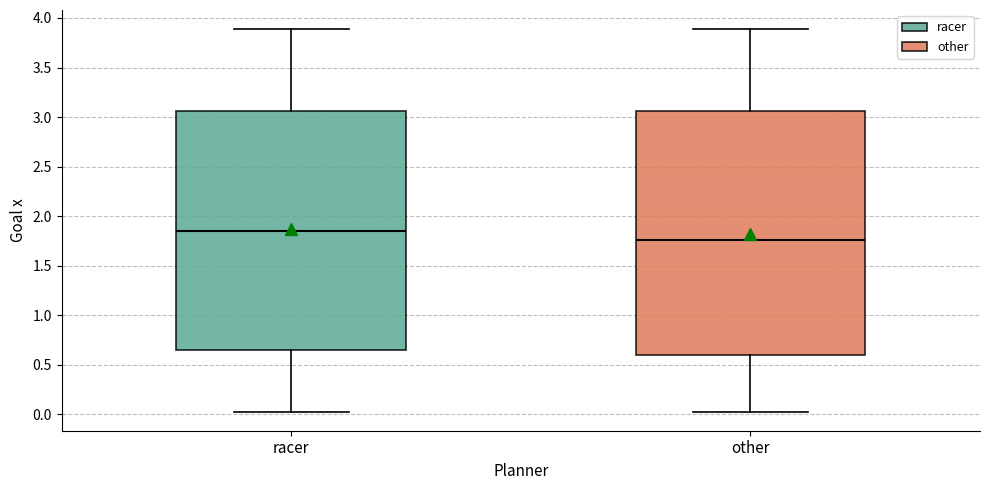

Where does the upper whisker of the box for other end on the y-axis? The values are not printed on the chart, so give them approximately, as read against the axis.

3.90